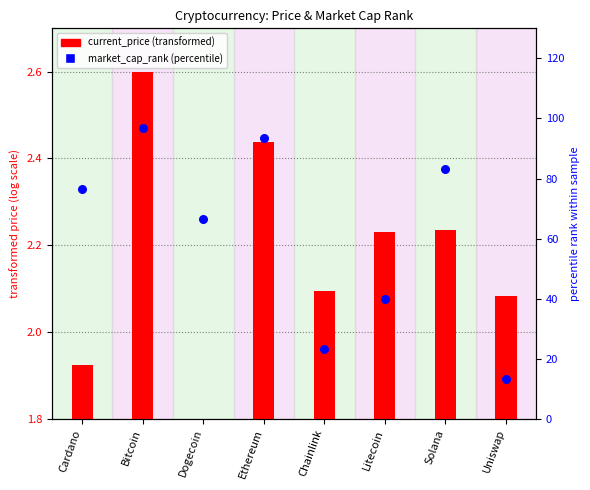

Between Chainlink and Dogecoin, which is larger?

Dogecoin